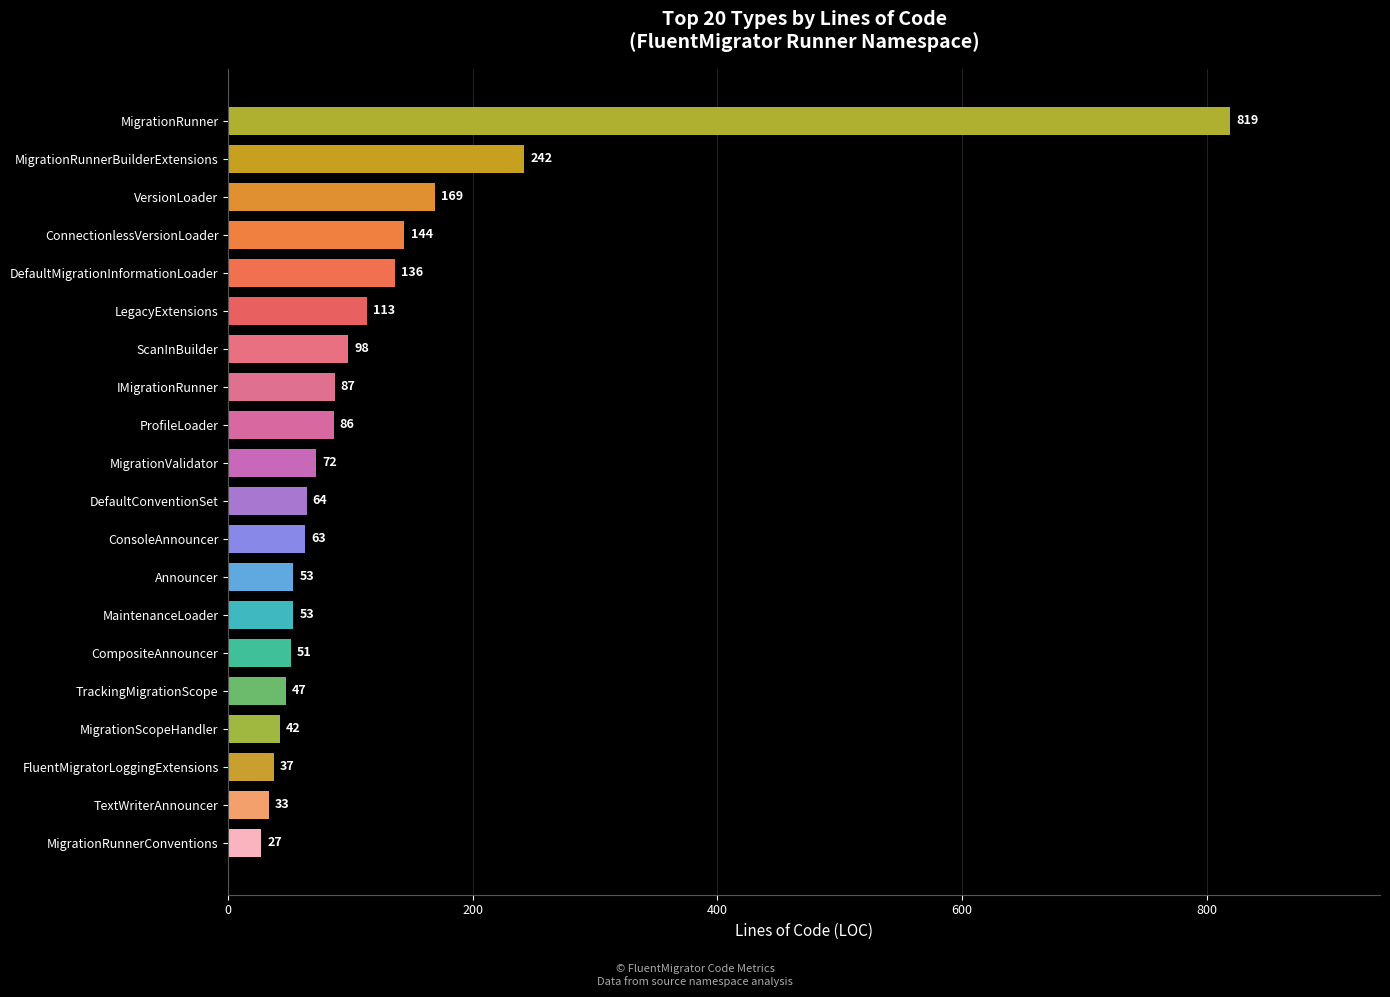

Reading bottom to top, extract all data points from this chart.

MigrationRunnerConventions=27	TextWriterAnnouncer=33	FluentMigratorLoggingExtensions=37	MigrationScopeHandler=42	TrackingMigrationScope=47	CompositeAnnouncer=51	MaintenanceLoader=53	Announcer=53	ConsoleAnnouncer=63	DefaultConventionSet=64	MigrationValidator=72	ProfileLoader=86	IMigrationRunner=87	ScanInBuilder=98	LegacyExtensions=113	DefaultMigrationInformationLoader=136	ConnectionlessVersionLoader=144	VersionLoader=169	MigrationRunnerBuilderExtensions=242	MigrationRunner=819